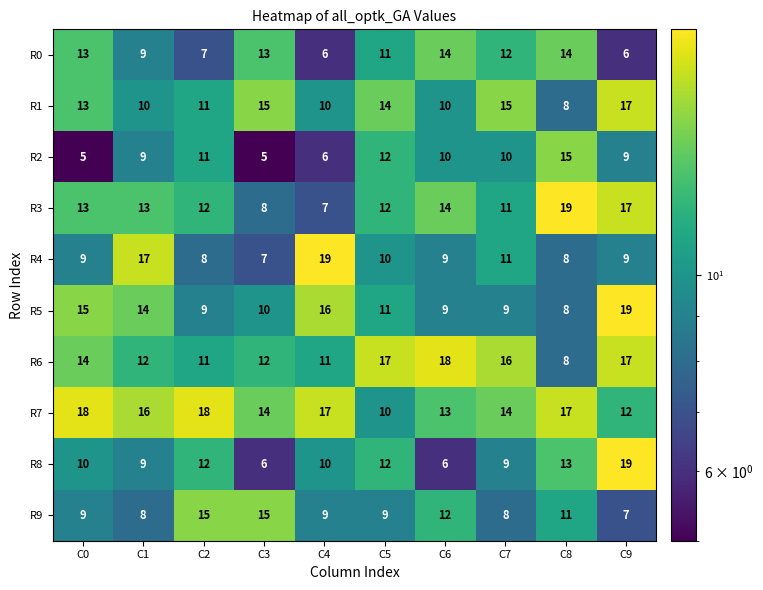

At which label is R9 closest to 11?

C8